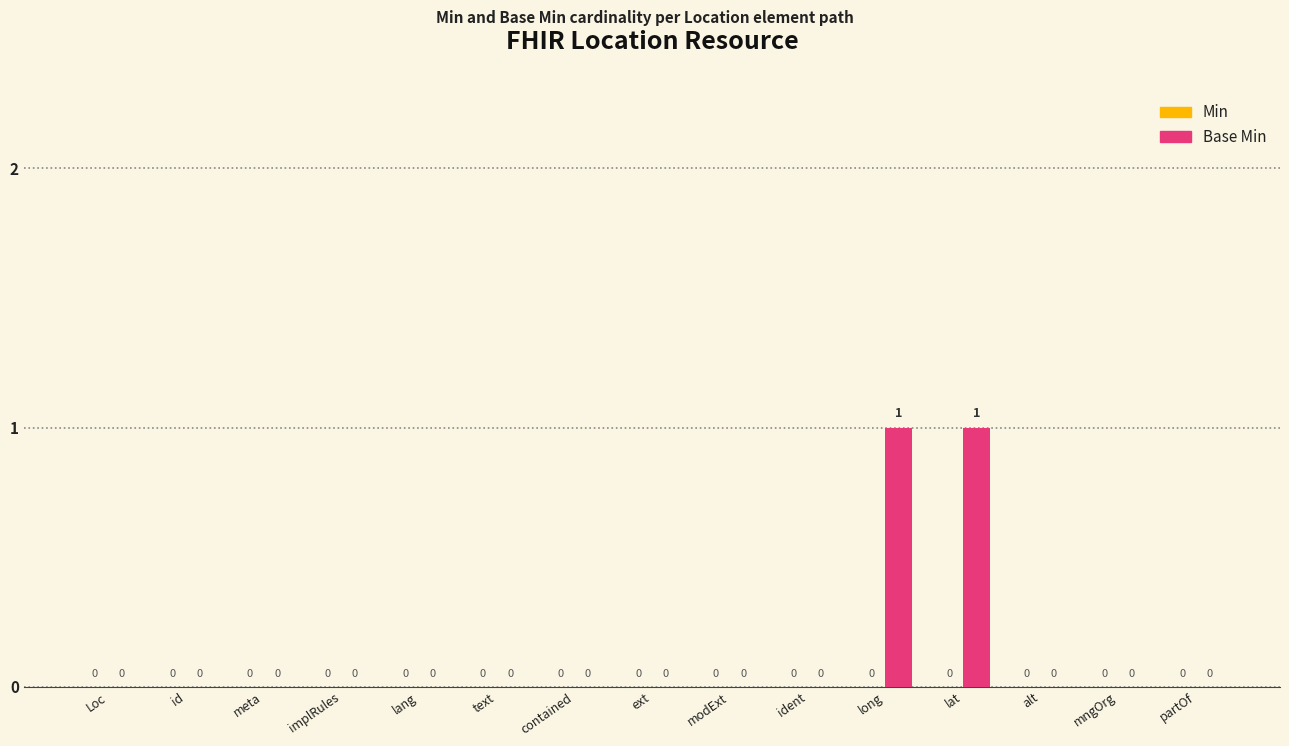

Reading right to left, list all the values displayed in this chart.

partOf=0	mngOrg=0	alt=0	lat=1	long=1	ident=0	modExt=0	ext=0	contained=0	text=0	lang=0	implRules=0	meta=0	id=0	Loc=0